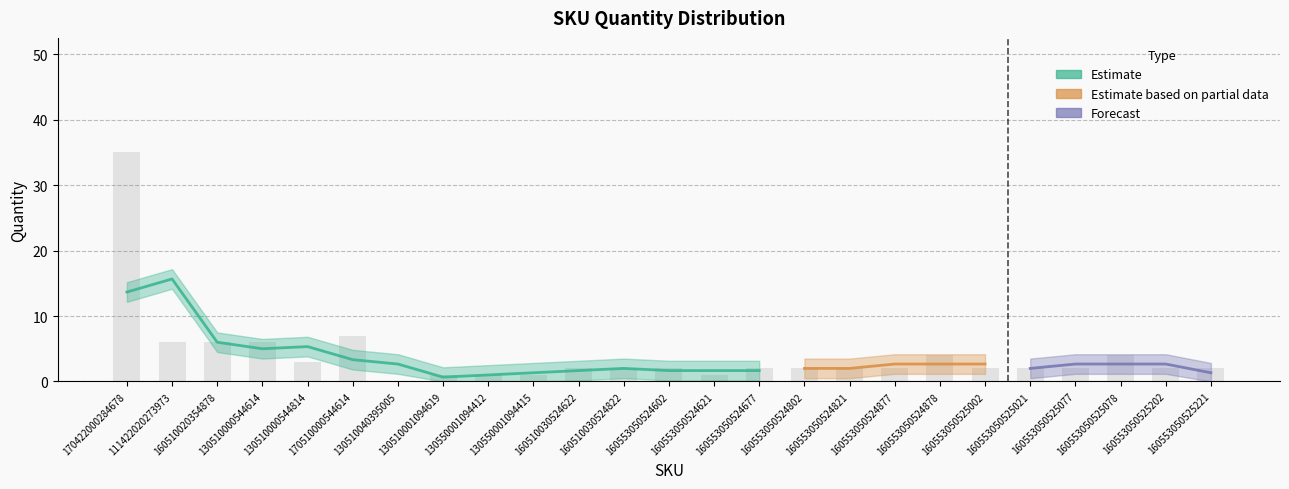

What is the value of the 19th bar from the left?

4